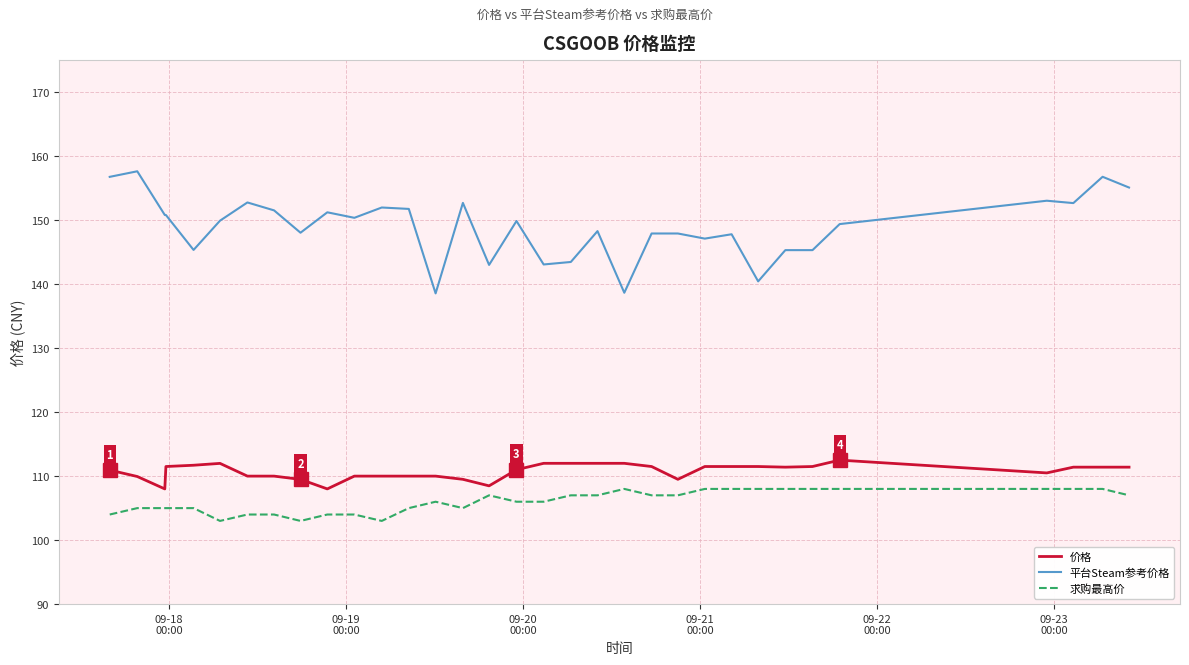

What is the smallest value displayed?

103.0